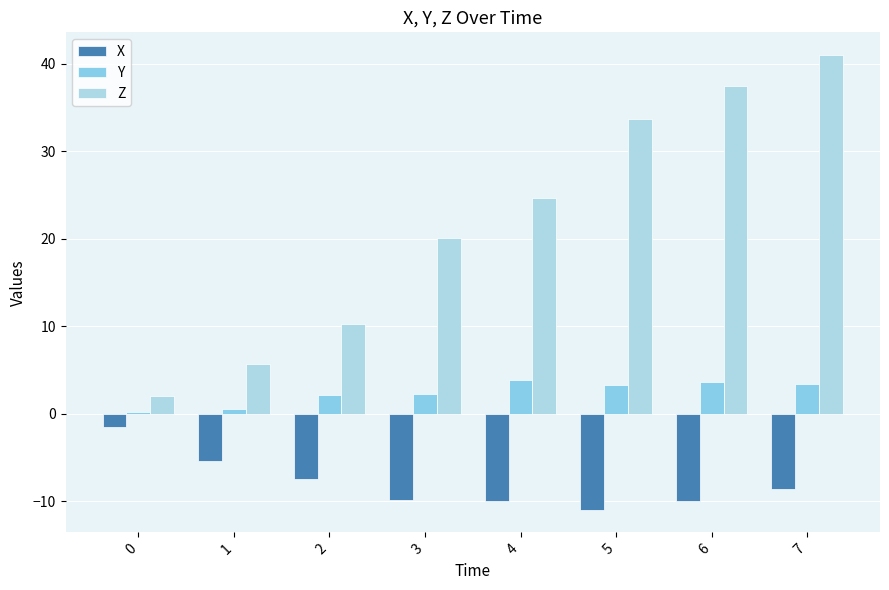

The value of X at 3 is -9.8. True or false?

True